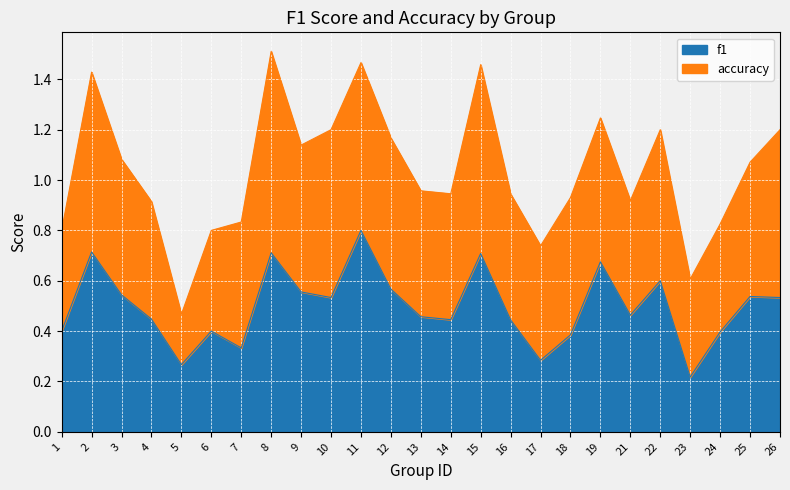

Which category has the highest value in the f1 series?

11